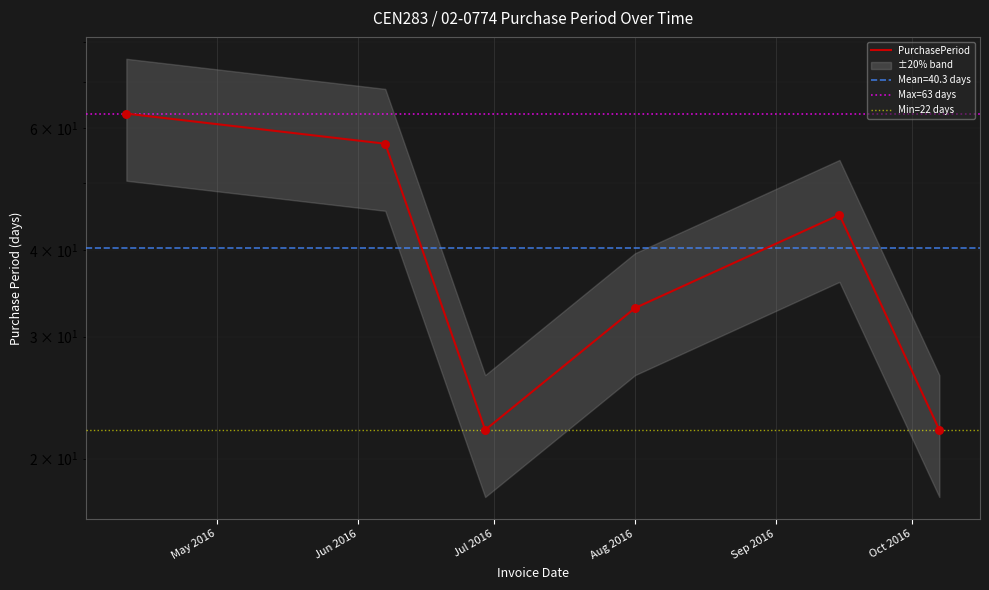

Which has a higher value, 2016-04-11 or 2016-08-01?

2016-04-11